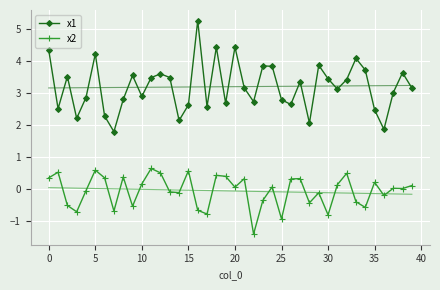

What is the sum of all x1 values?

128.1